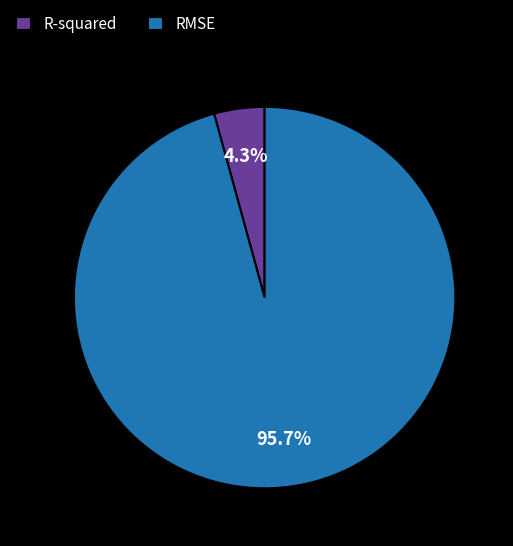

To the nearest percent, what percentage of the pie is RMSE?

96%